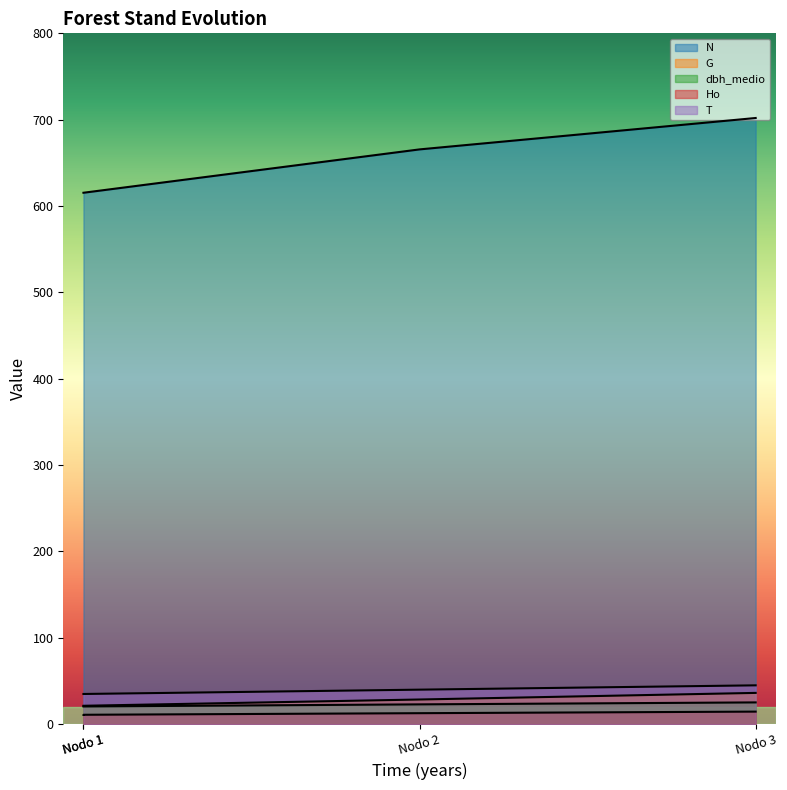

Which series has the largest range (max minus min)?

N